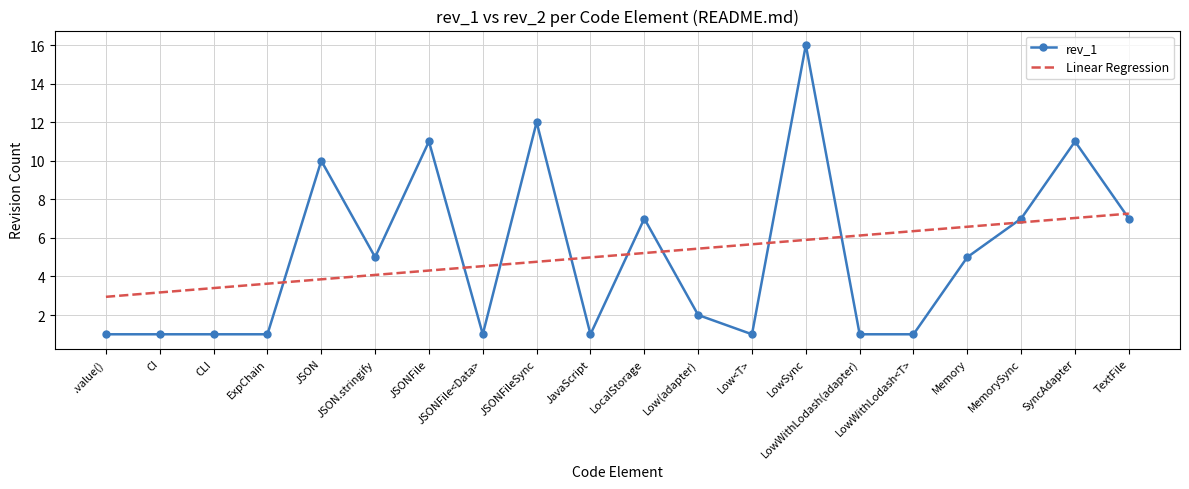

Which category has the highest value in the rev_1 series?

LowSync